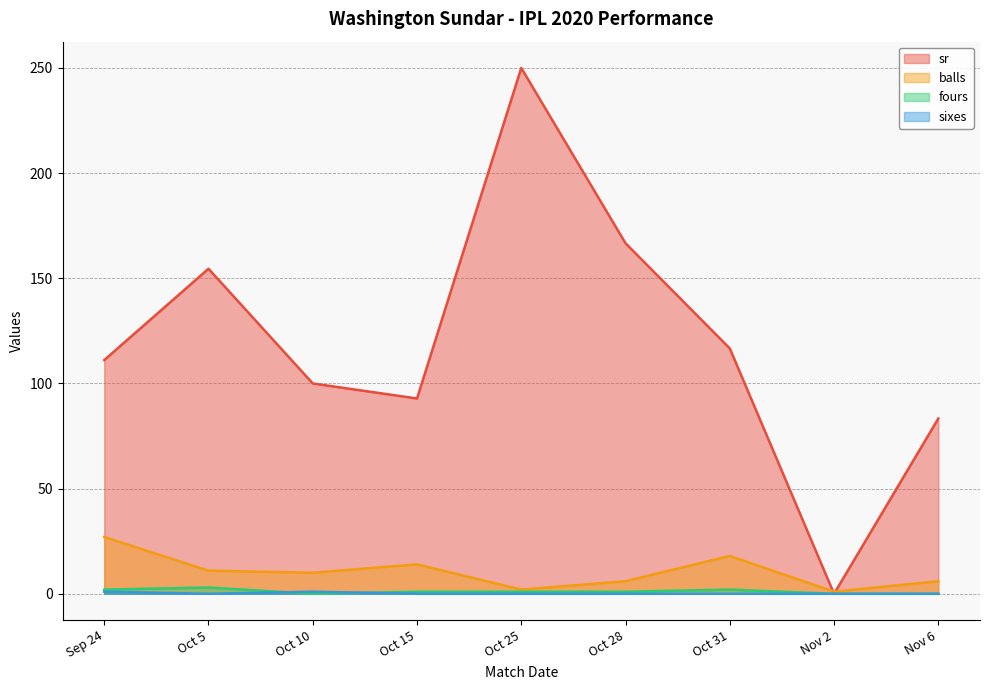

Where is fours nearest to the value 1?

Oct 15